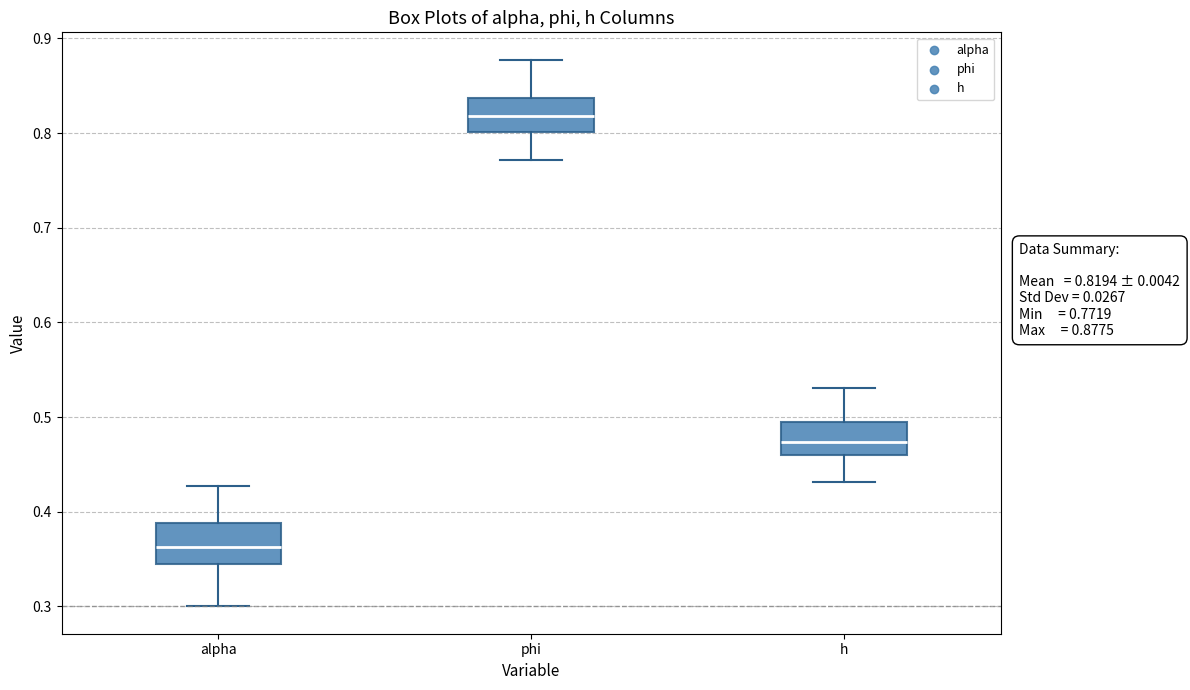

Which box has the lowest median line?

alpha